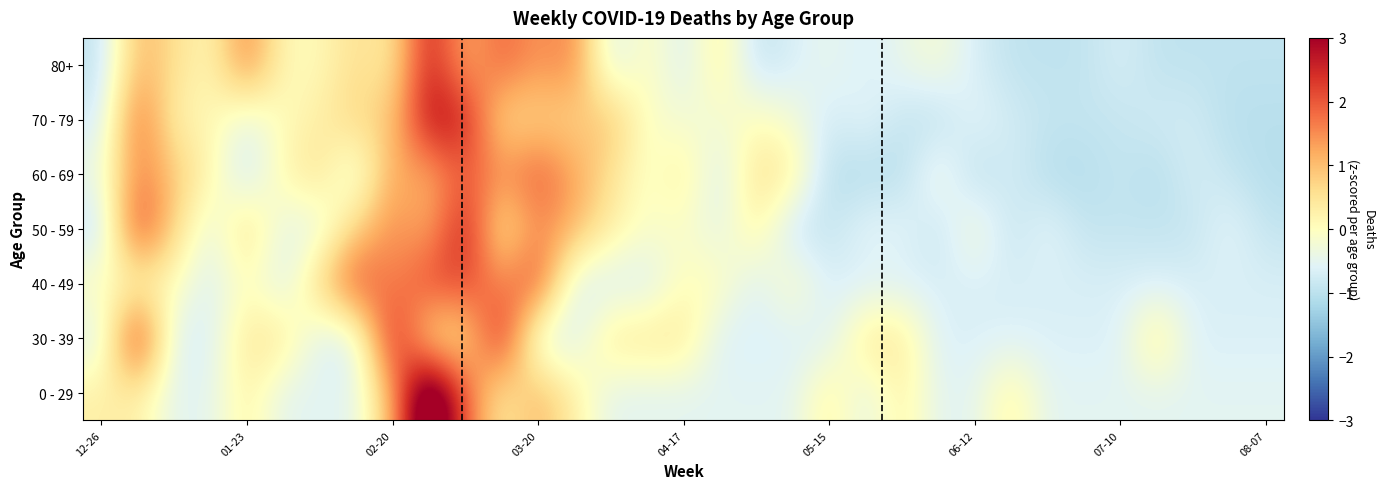

At which category is the sum across all series the highest?

9